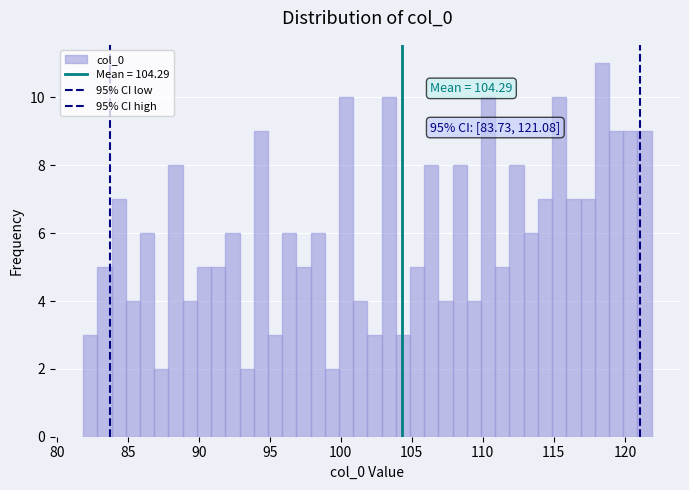

Around what value on the x-axis is the tallest bar? Give the approximate position of its centre, as read against the axis.

118.5